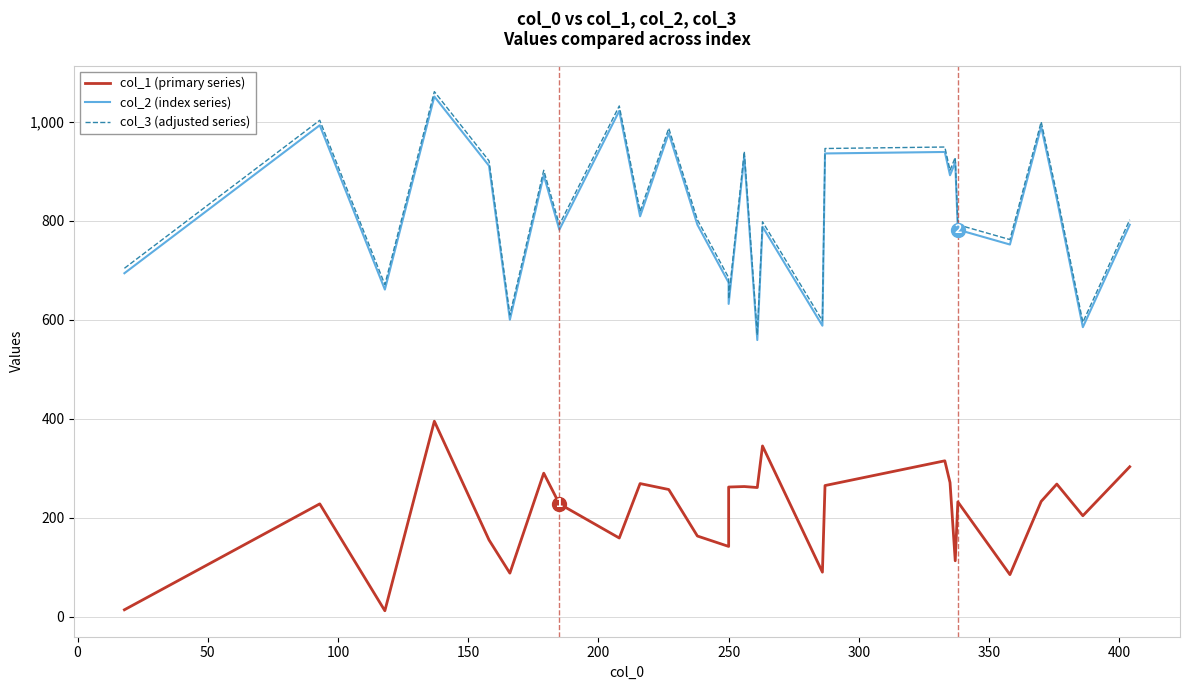

What are all the series names shown in the legend?

col_1 (primary series), col_2 (index series), col_3 (adjusted series)